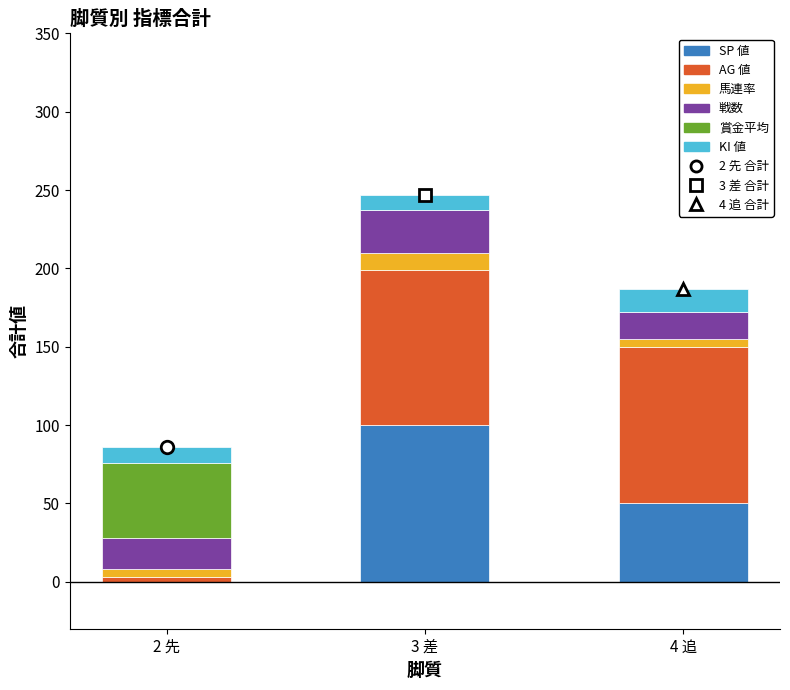

The value of SP 値 at 4 追 is 50. True or false?

True